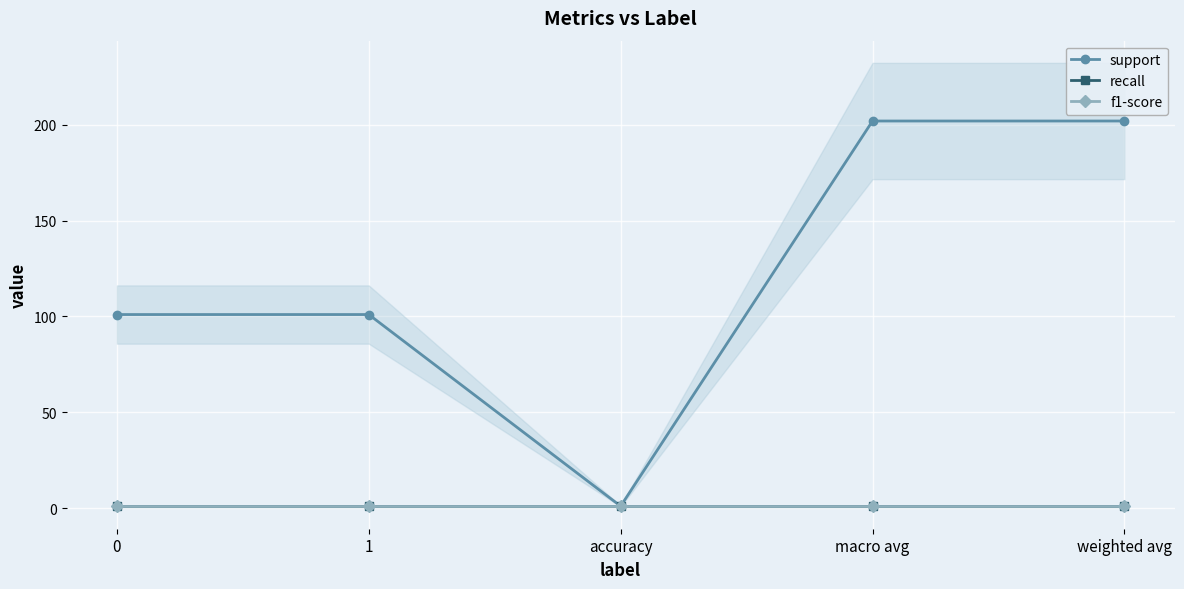

What is the average value of the f1-score series?

1